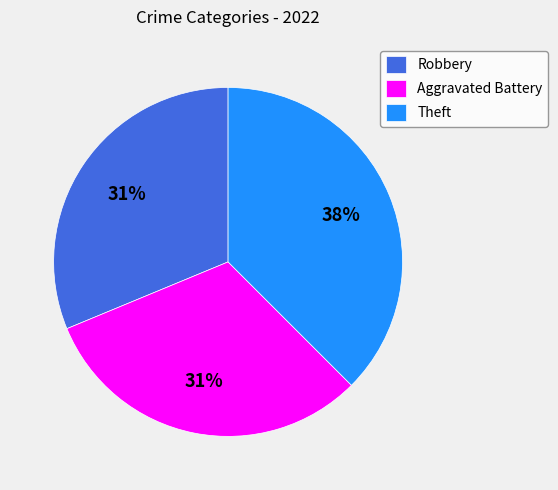

Approximately how many times larger is the value at Theft compared to Robbery?

1.2